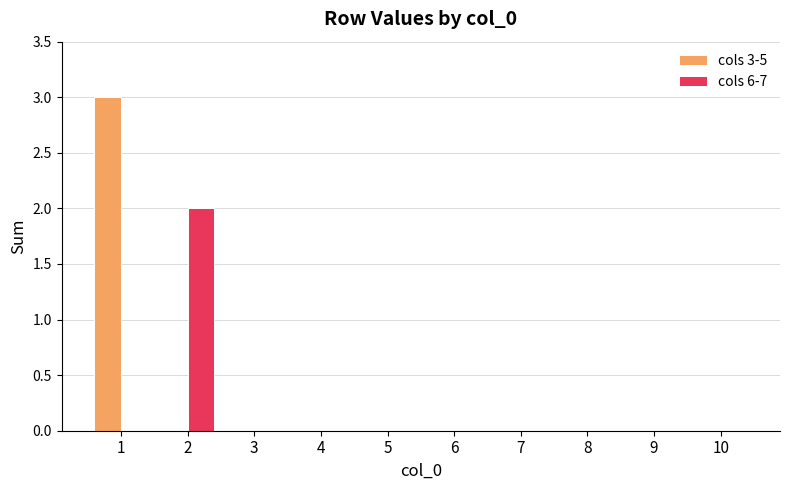

Is it true that cols 6-7 equals 1 at 8?

False